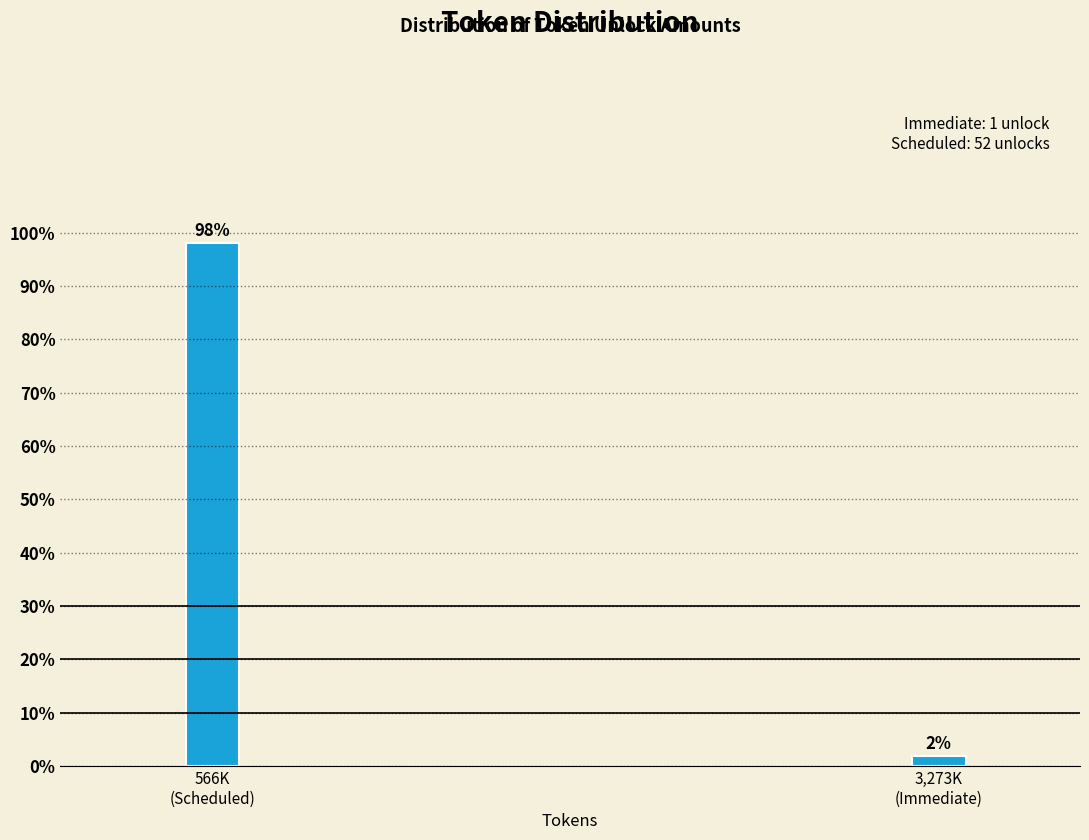

What is the value of the 1st bar from the left?

98.1